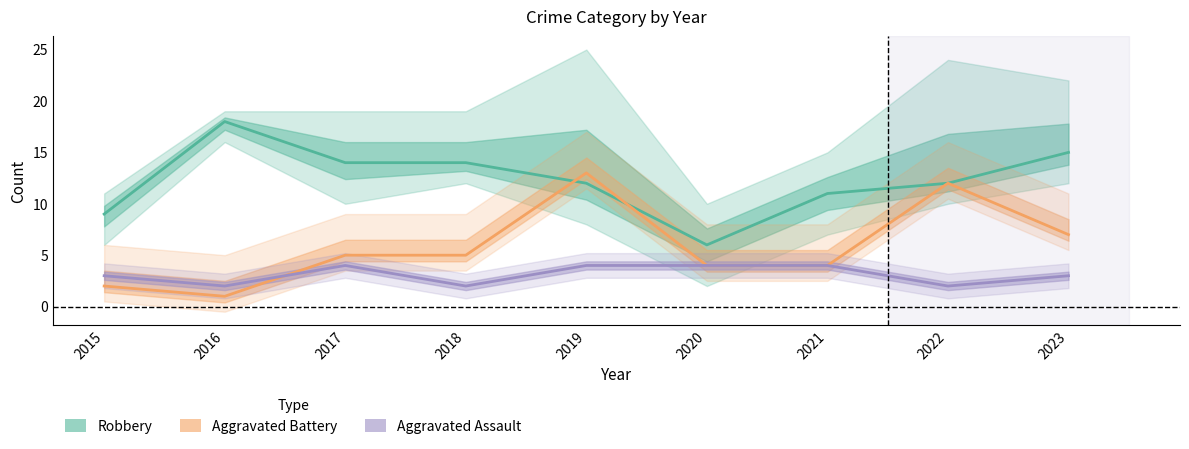

The value of Robbery at 2021 is 18. True or false?

False